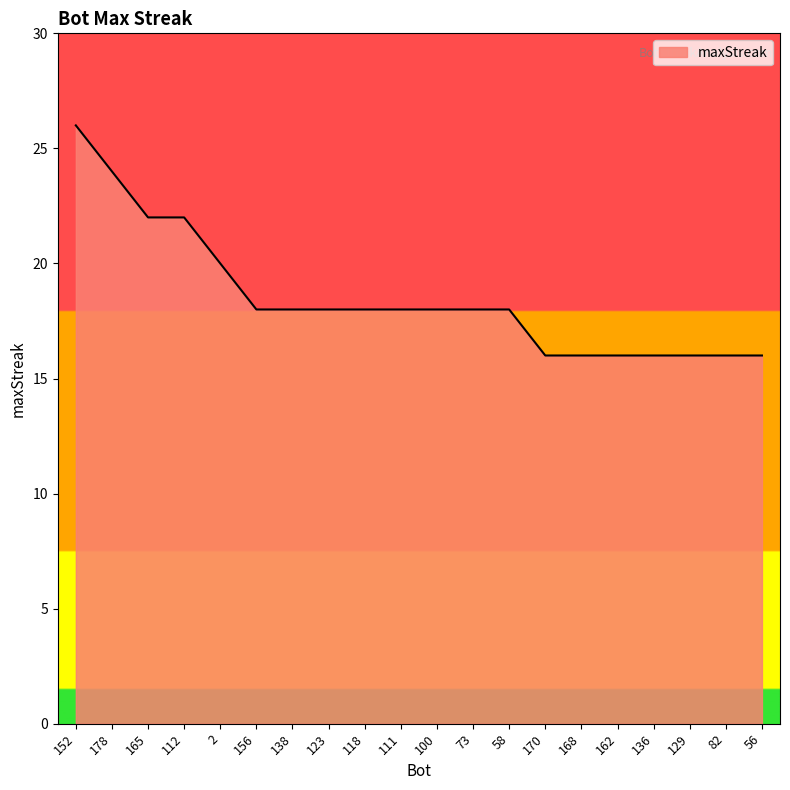

What is the maximum value shown in the chart?

26